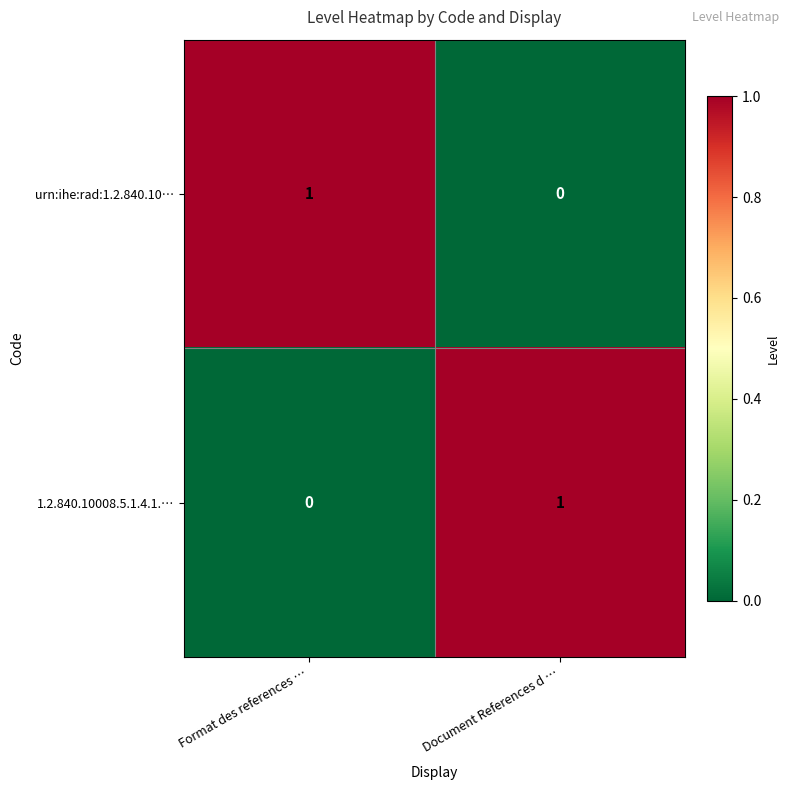

Rank the series at Document References d … from lowest to highest value.

urn:ihe:rad:1.2.840.10…, 1.2.840.10008.5.1.4.1.…